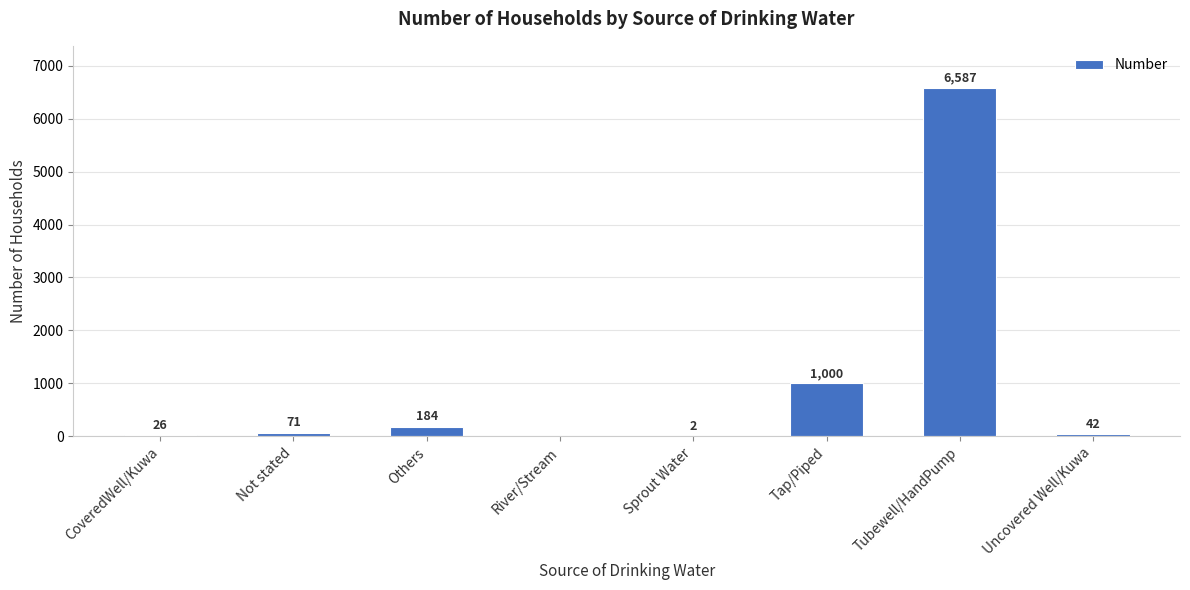

The chart shows a value of 184 at Others. True or false?

True